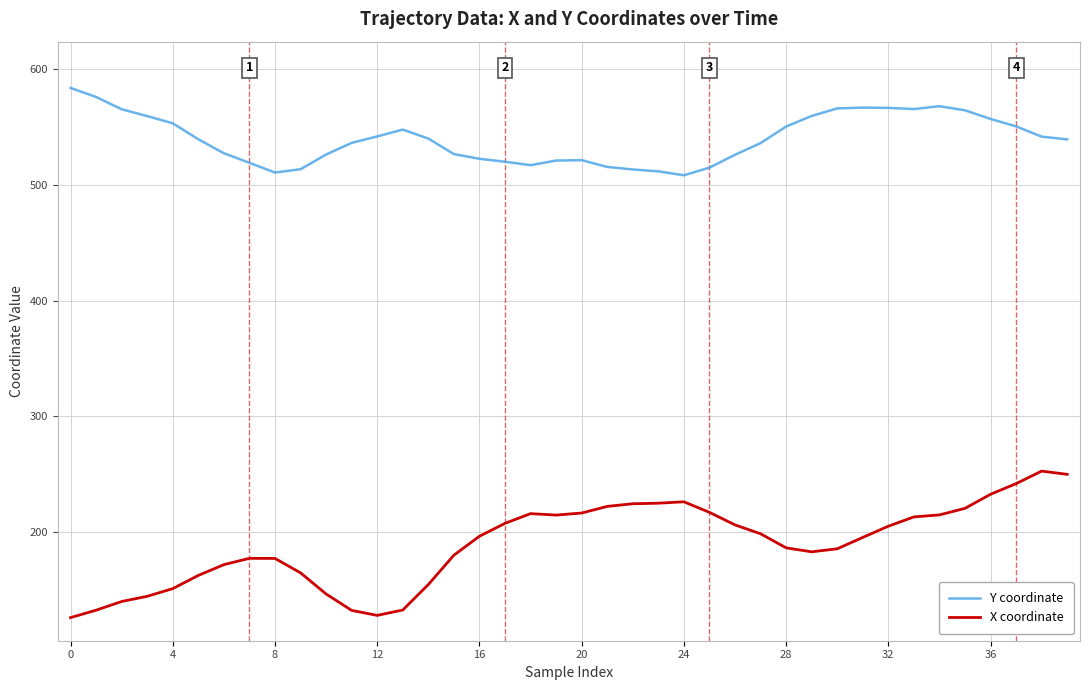

What is the difference between the maximum and minimum values in the X coordinate series?

126.7